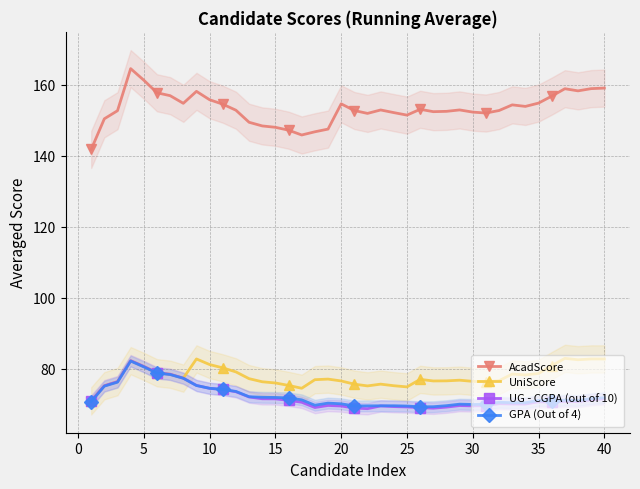

True or false: AcadScore and UniScore cross at least once.

False